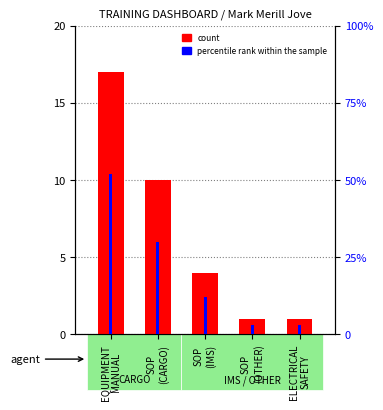

How many data points does each series have?

5